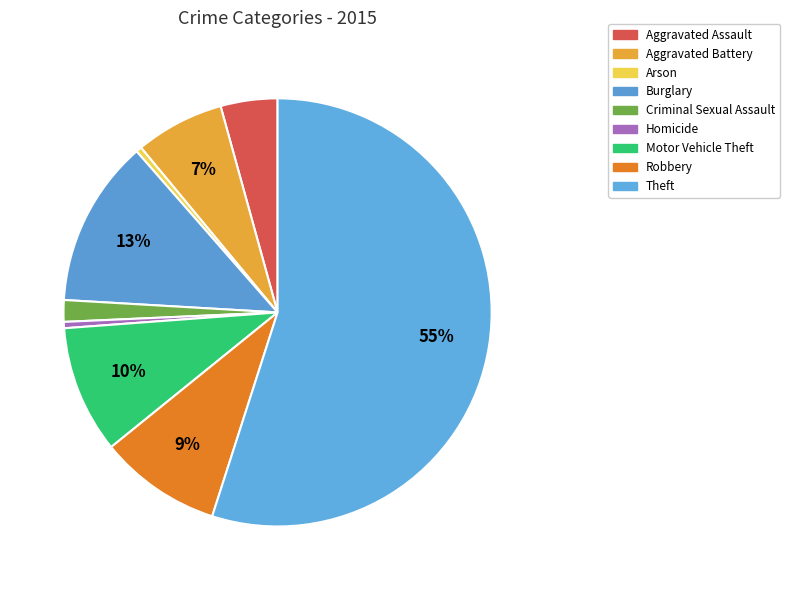

Between Homicide and Arson, which is larger?

Homicide